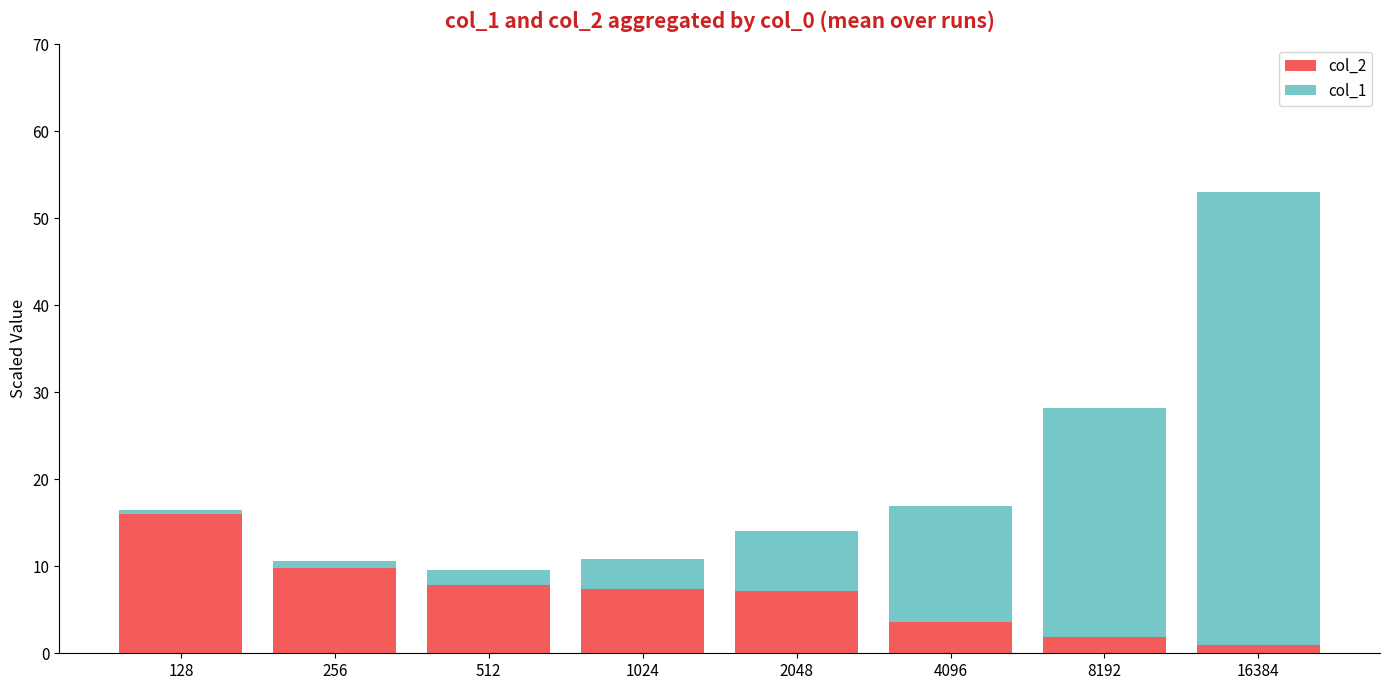

What is the total value across all series at 128?

16.5